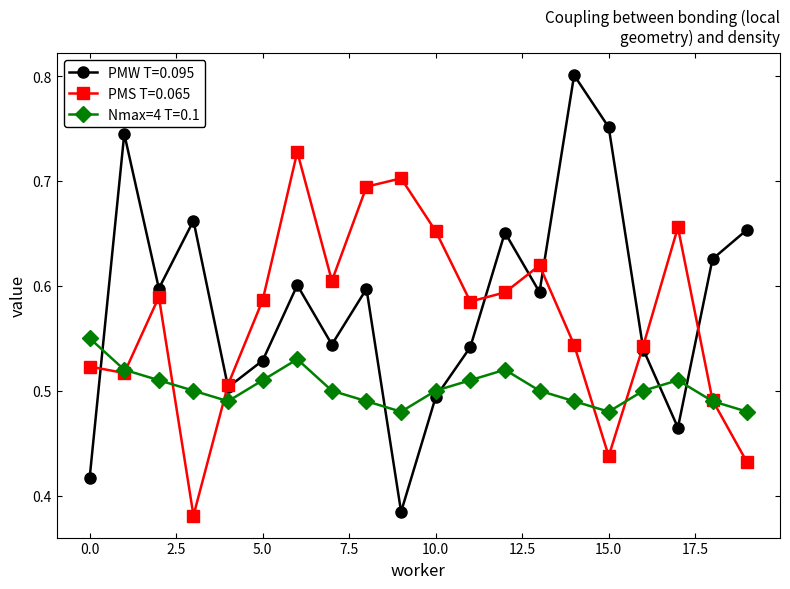

At how many categories does at least one series exceed 0?

20